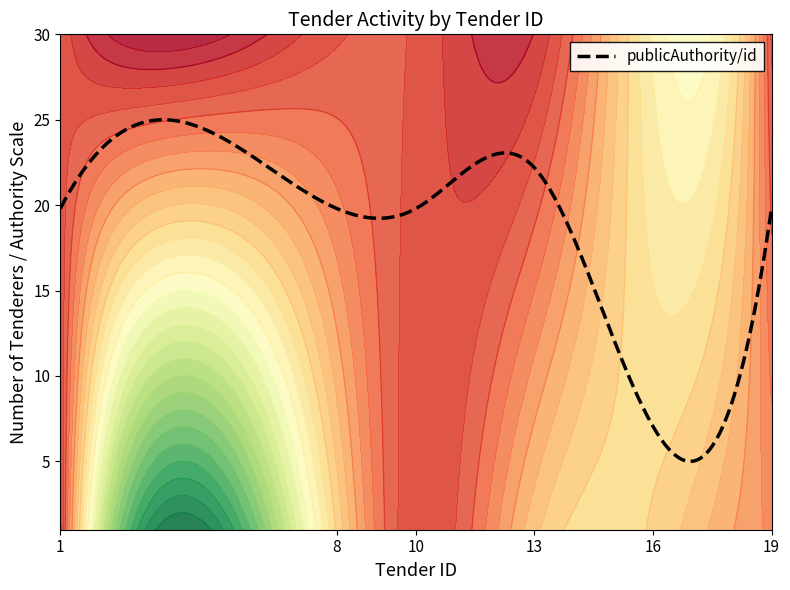

What is the sum of the tender/numberOfTenderers values at 8 and 1?

24